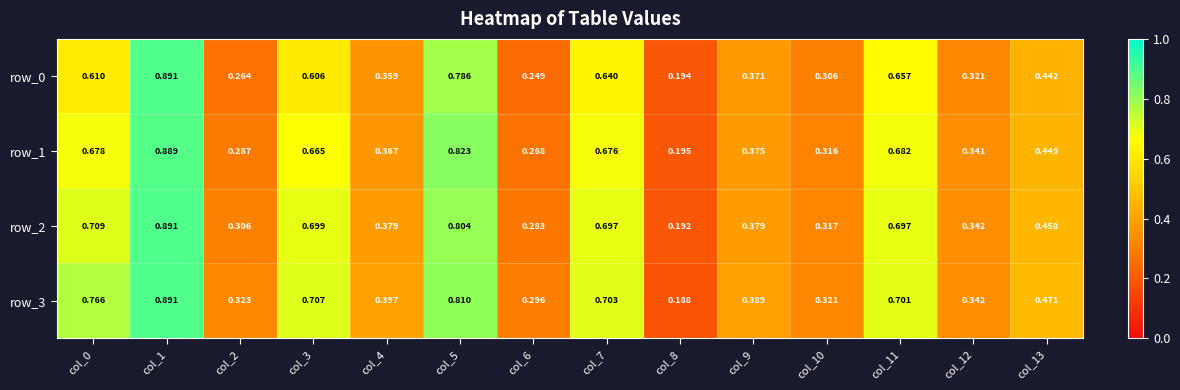

The row_3 series shows 1.0 at col_3. True or false?

False